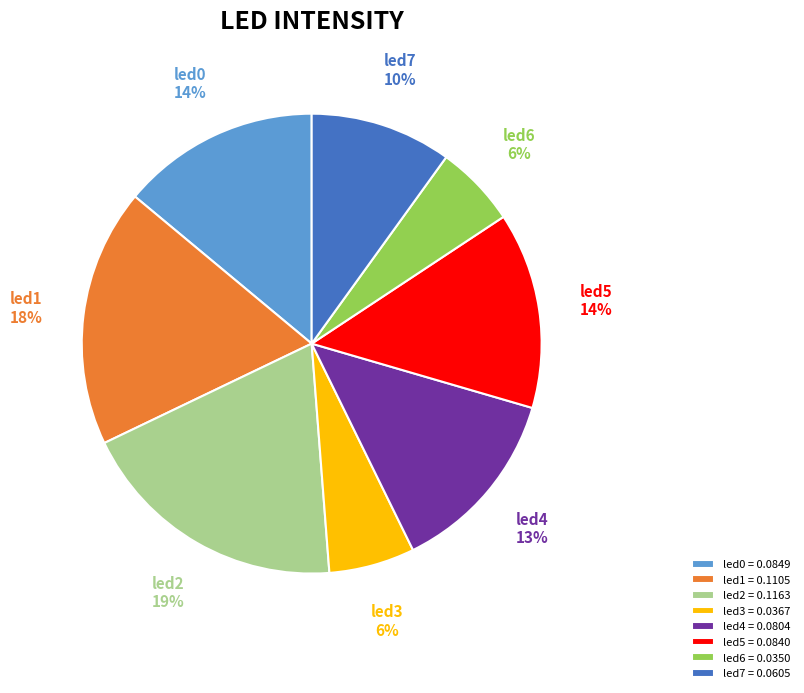

What percentage is the led5 slice, to the nearest percent?

14%